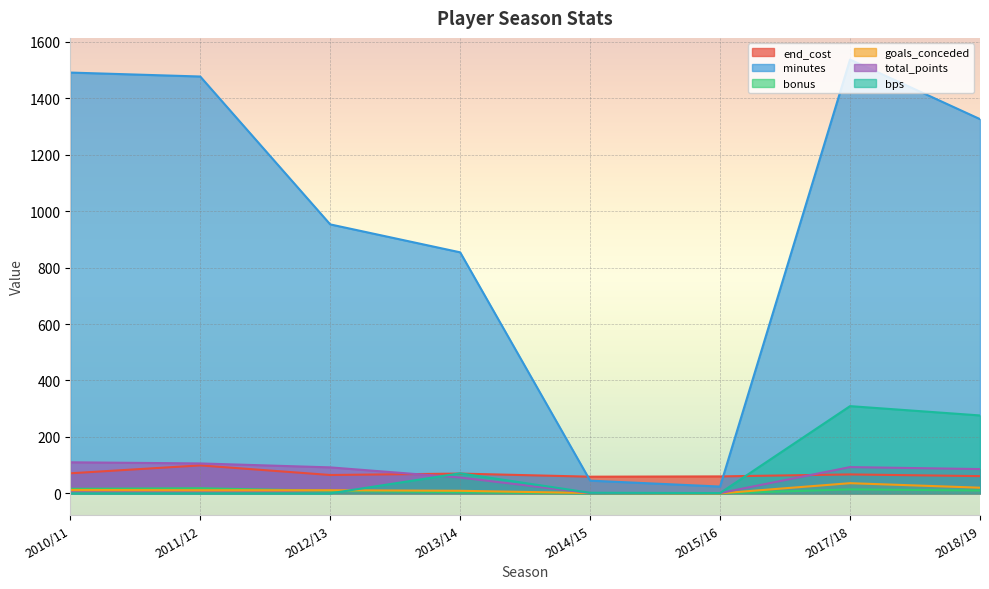

At which label is goals_conceded closest to 18?

2018/19